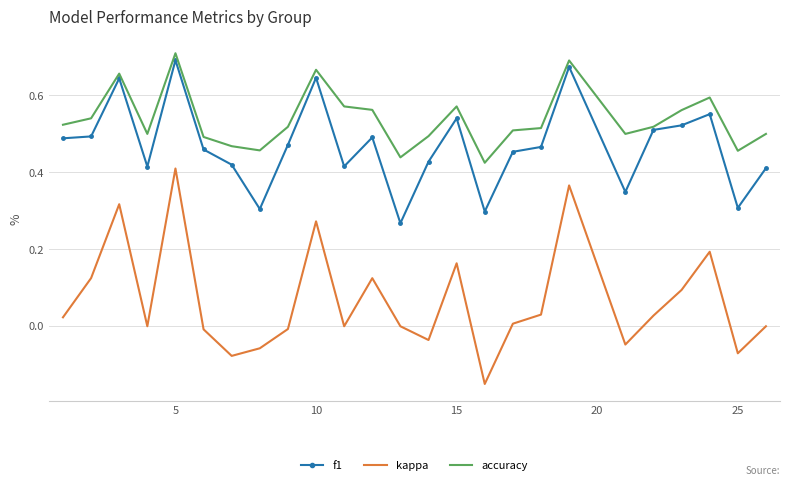

Which series has the largest total across all categories?

accuracy